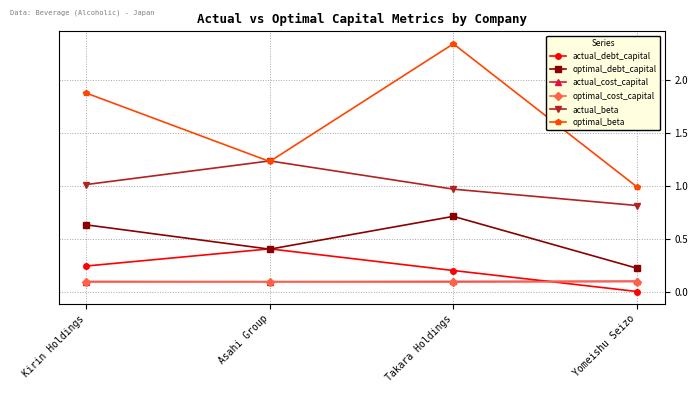

Which series has the largest total across all categories?

optimal_beta